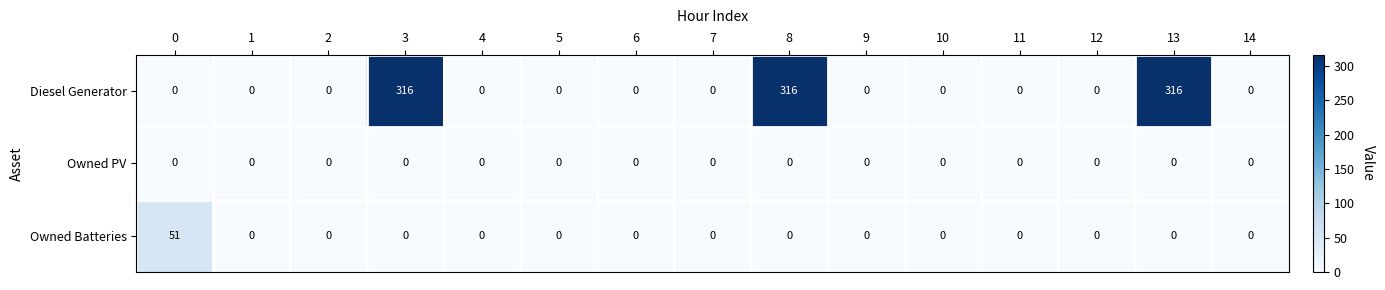

Which series changed the most between 3 and 6?

Diesel Generator